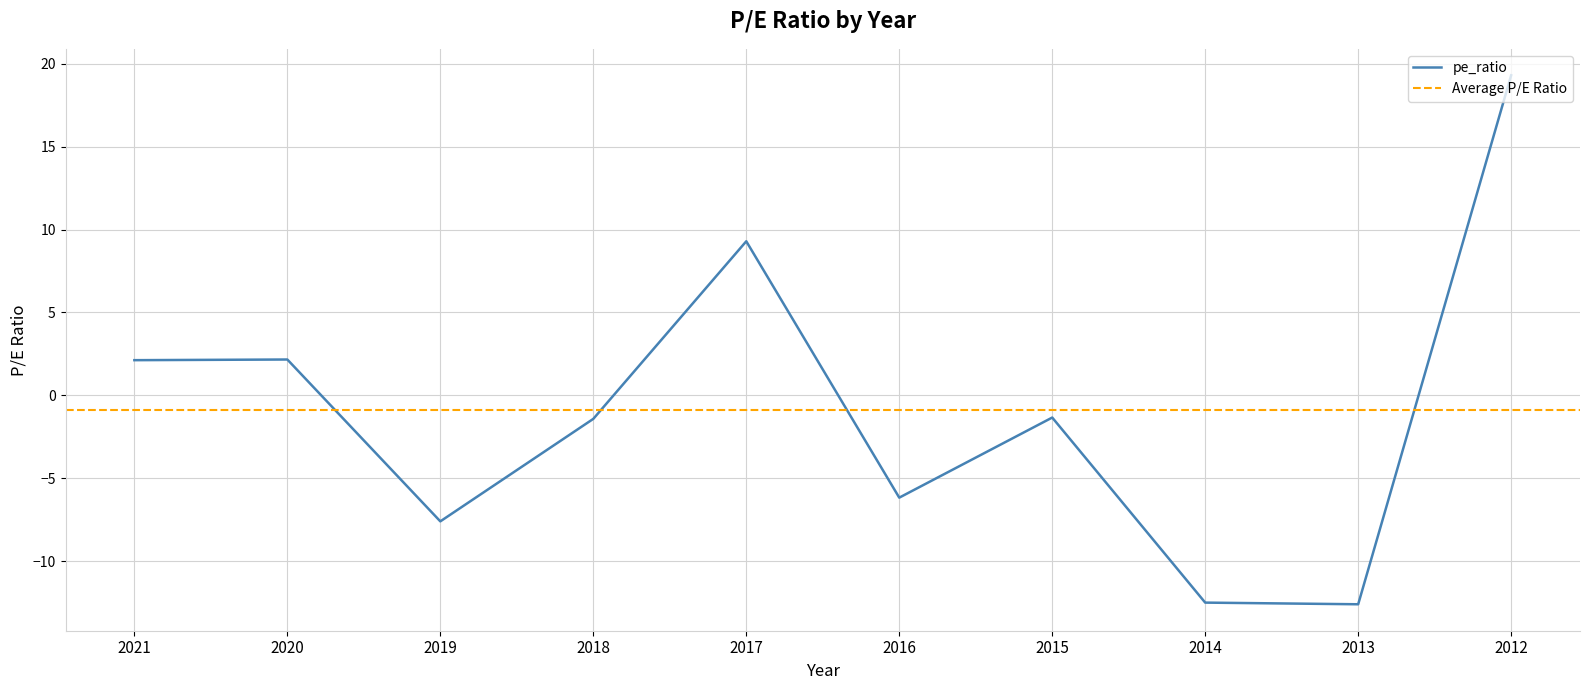

What is the change in value from 2021 to 2015?

-3.5